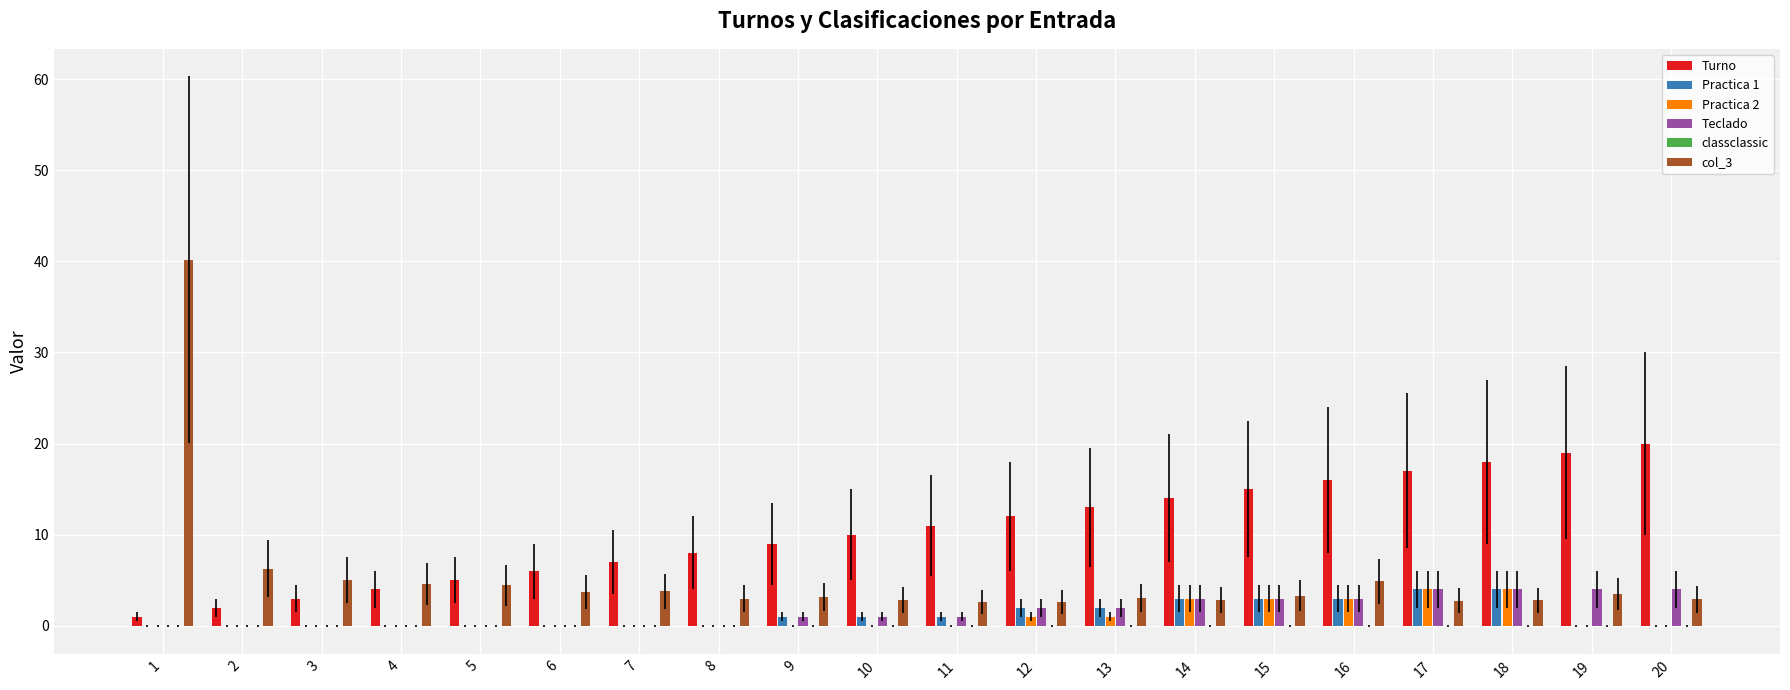

Reading left to right, extract all data points from this chart.

Turno: 1=1.0	2=2.0	3=3.0	4=4.0	5=5.0	6=6.0	7=7.0	8=8.0	9=9.0	10=10.0	11=11.0	12=12.0	13=13.0	14=14.0	15=15.0	16=16.0	17=17.0	18=18.0	19=19.0	20=20.0
Practica 1: 1=0.0	2=0.0	3=0.0	4=0.0	5=0.0	6=0.0	7=0.0	8=0.0	9=1.0	10=1.0	11=1.0	12=2.0	13=2.0	14=3.0	15=3.0	16=3.0	17=4.0	18=4.0	19=0.0	20=0.0
Practica 2: 1=0.0	2=0.0	3=0.0	4=0.0	5=0.0	6=0.0	7=0.0	8=0.0	9=0.0	10=0.0	11=0.0	12=1.0	13=1.0	14=3.0	15=3.0	16=3.0	17=4.0	18=4.0	19=0.0	20=0.0
Teclado: 1=0.0	2=0.0	3=0.0	4=0.0	5=0.0	6=0.0	7=0.0	8=0.0	9=1.0	10=1.0	11=1.0	12=2.0	13=2.0	14=3.0	15=3.0	16=3.0	17=4.0	18=4.0	19=4.0	20=4.0
classclassic: 1=0.0	2=0.0	3=0.0	4=0.0	5=0.0	6=0.0	7=0.0	8=0.0	9=0.0	10=0.0	11=0.0	12=0.0	13=0.0	14=0.0	15=0.0	16=0.0	17=0.0	18=0.0	19=0.0	20=0.0
col_3: 1=40.2	2=6.3	3=5.0	4=4.6	5=4.4	6=3.7	7=3.8	8=3.0	9=3.2	10=2.8	11=2.6	12=2.6	13=3.1	14=2.9	15=3.3	16=4.9	17=2.8	18=2.8	19=3.5	20=2.9